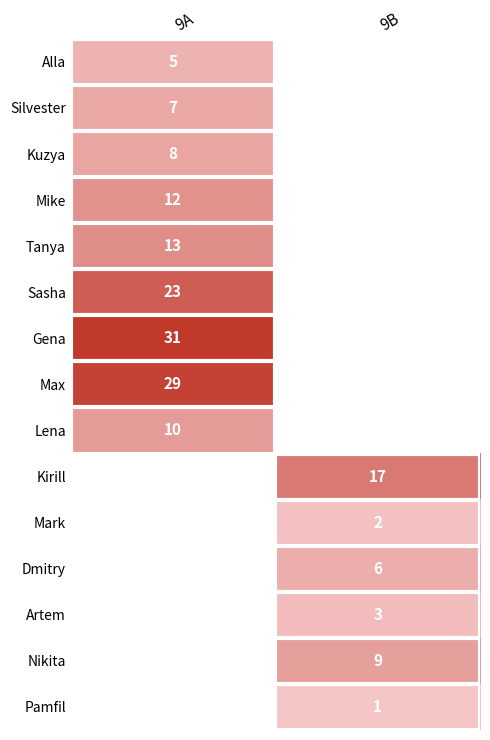

The Kirill series shows 17 at 9B. True or false?

True